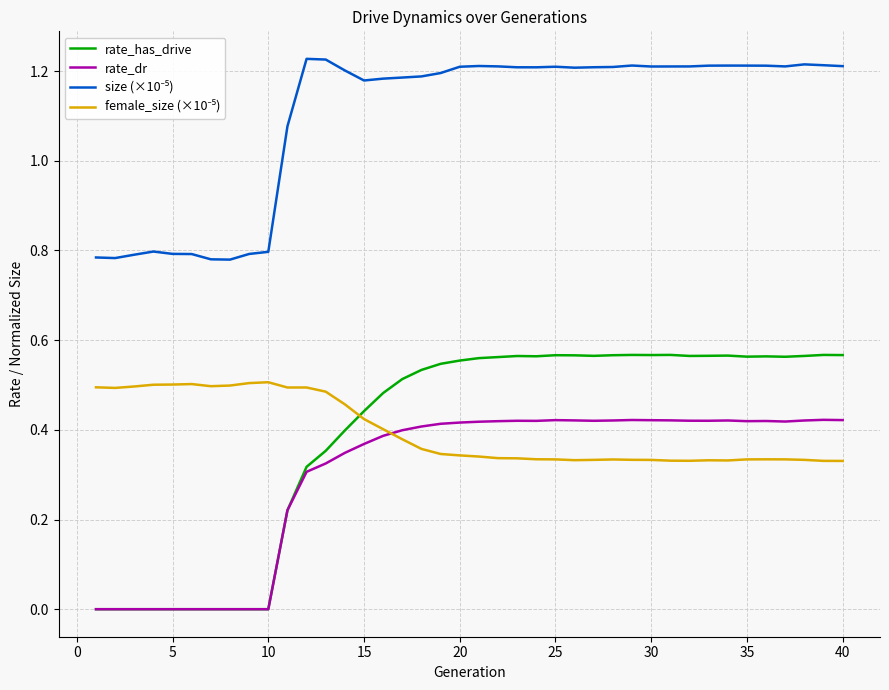

Which series has the widest spread of values?

rate_has_drive